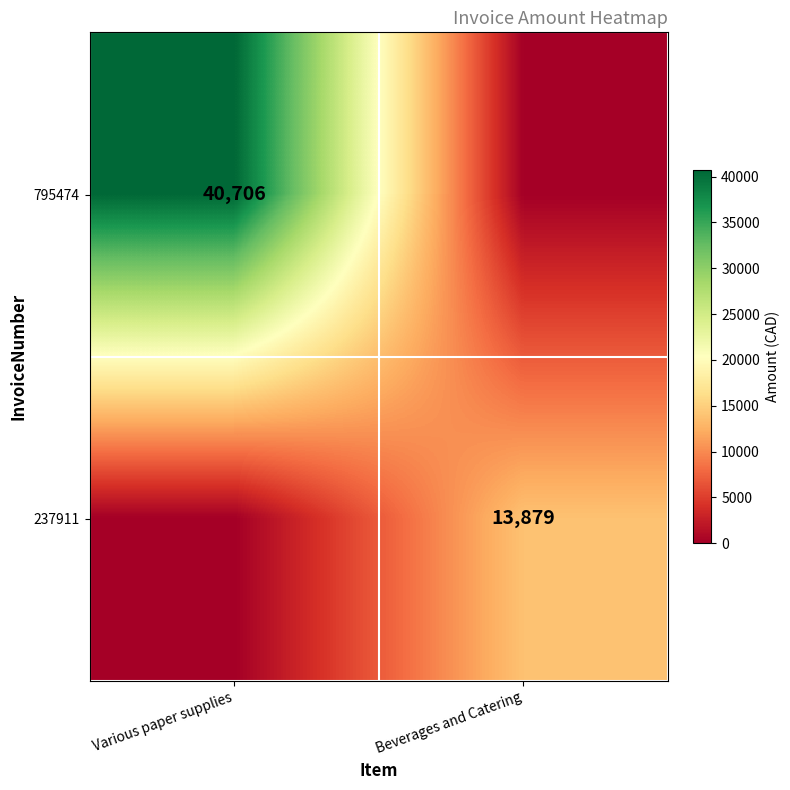

True or false: 237911 has a value of 13879 at Beverages and Catering.

True